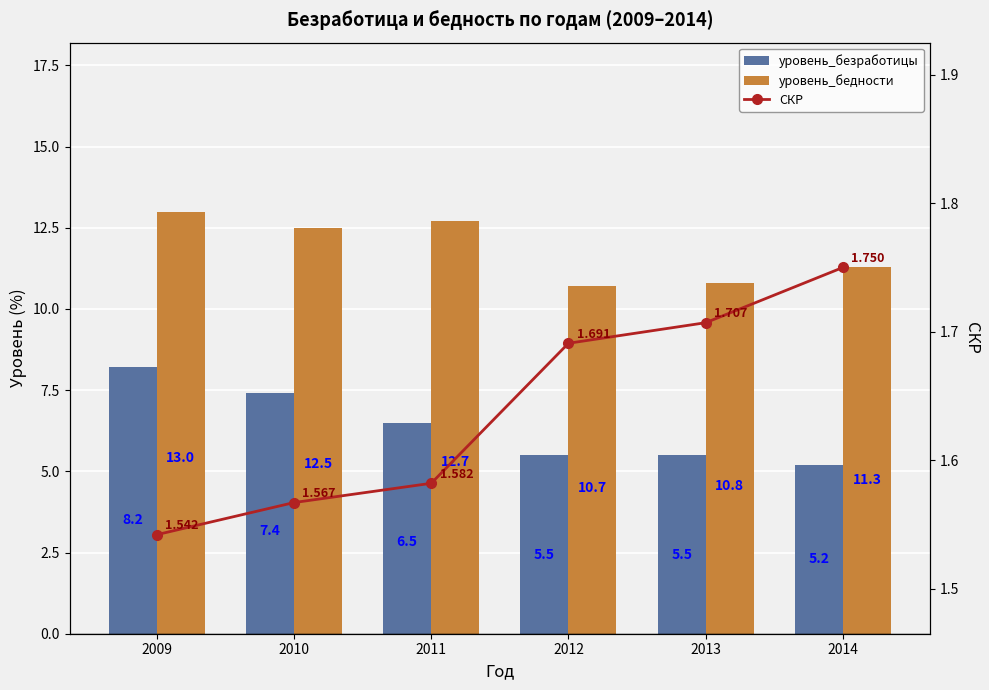

What is the minimum value shown in the chart?

1.5